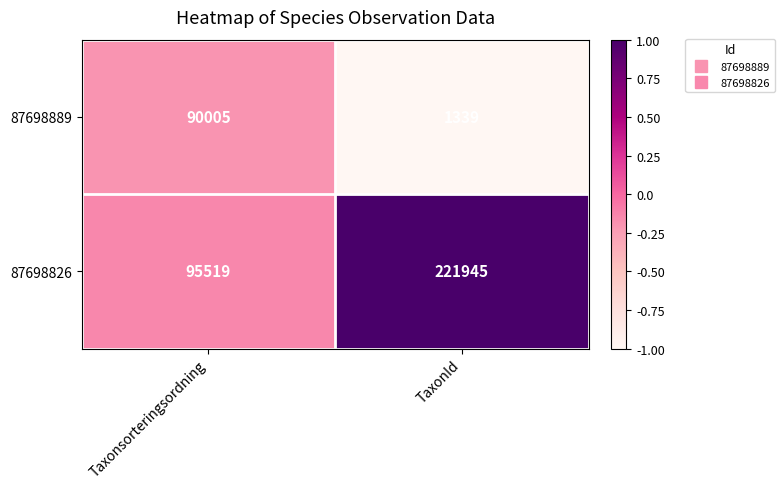

Count the number of categories in the chart.

2